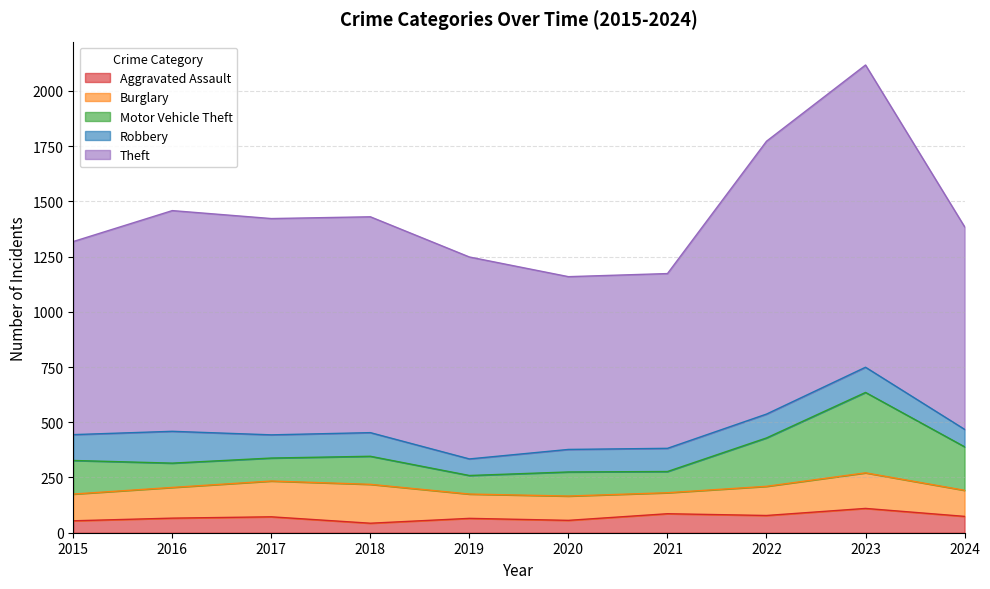

Which category has the lowest value across all series?

2018